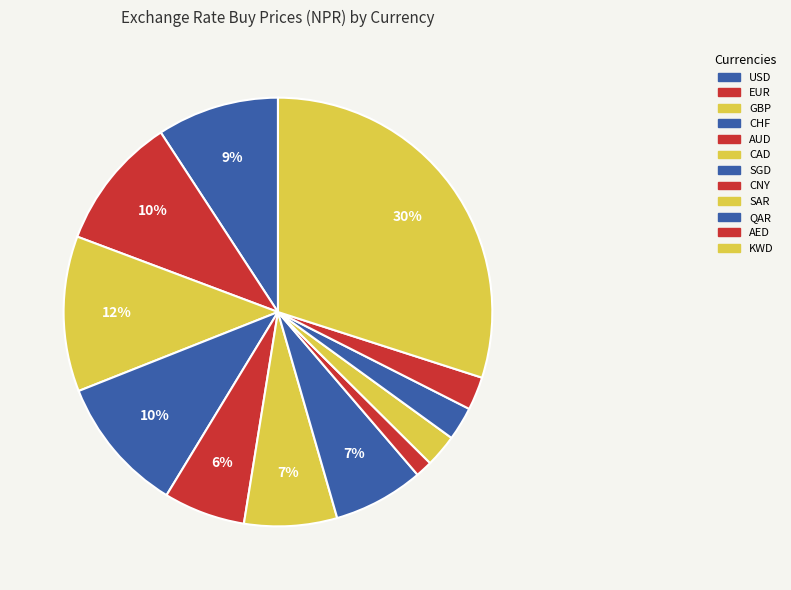

How many segments does this pie chart have?

12